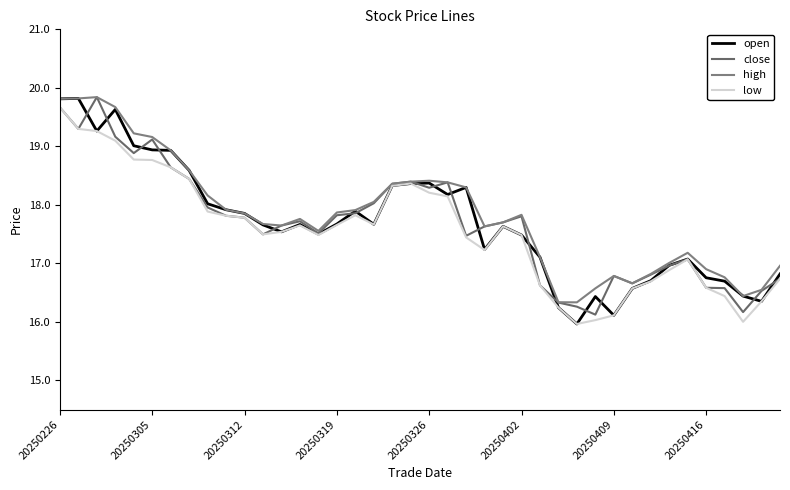

Is this an area chart (filled region under the line)?

No